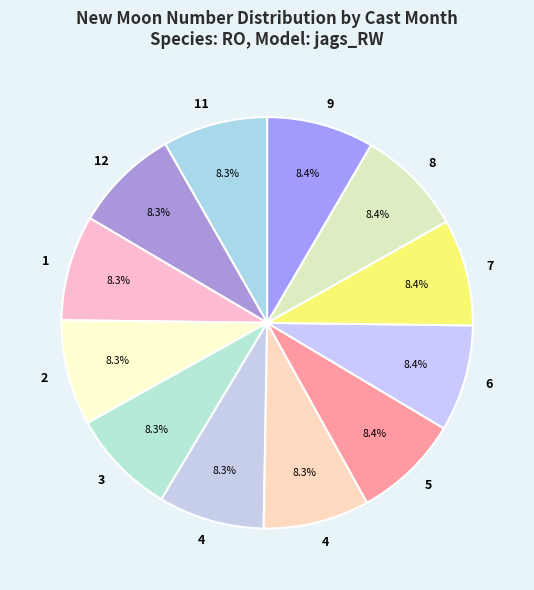

How many slices are in this pie chart?

12